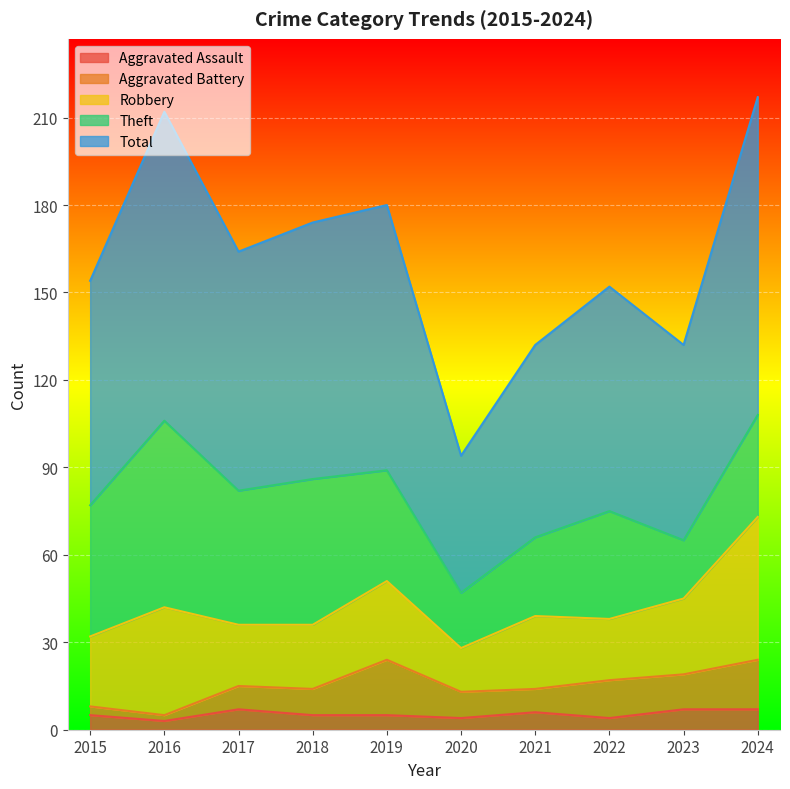

What is the total value across all series at 2015?

154